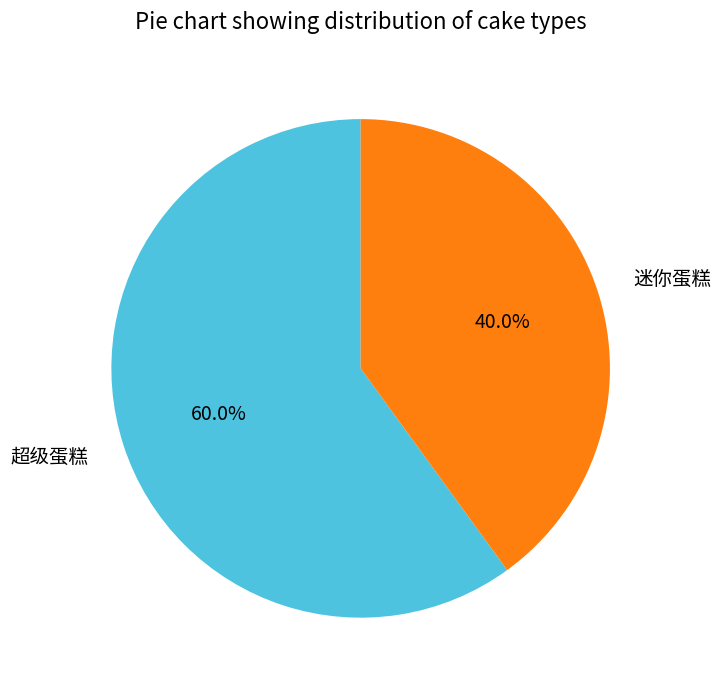

Which category accounts for the majority?

超级蛋糕